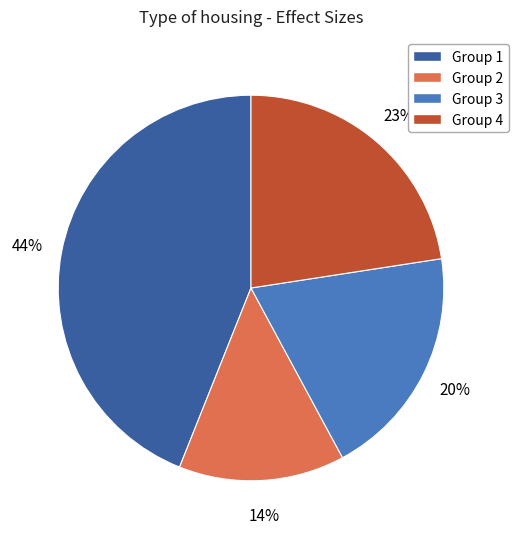

To the nearest percent, what is the average slice percentage?

25%